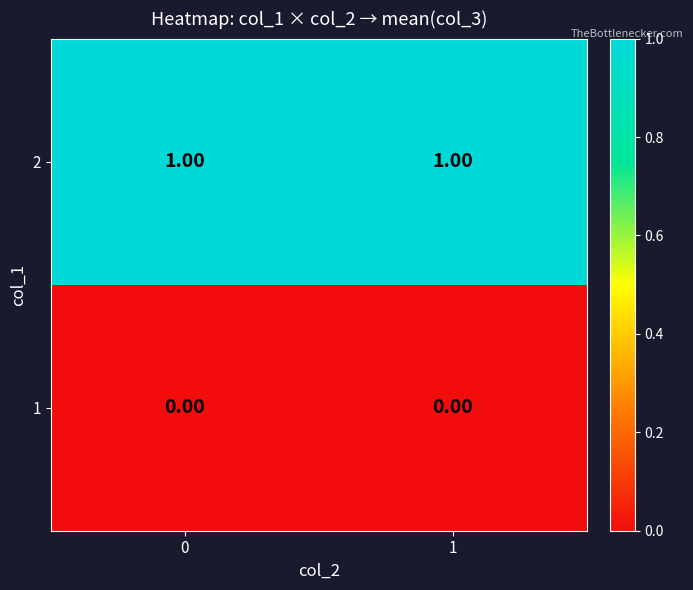

Is the value of 2 at 1 greater than the value of 1 at 0?

Yes